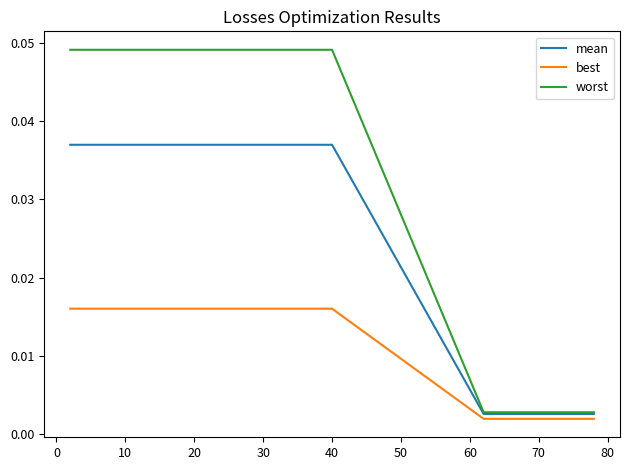

Which series has the largest range (max minus min)?

worst